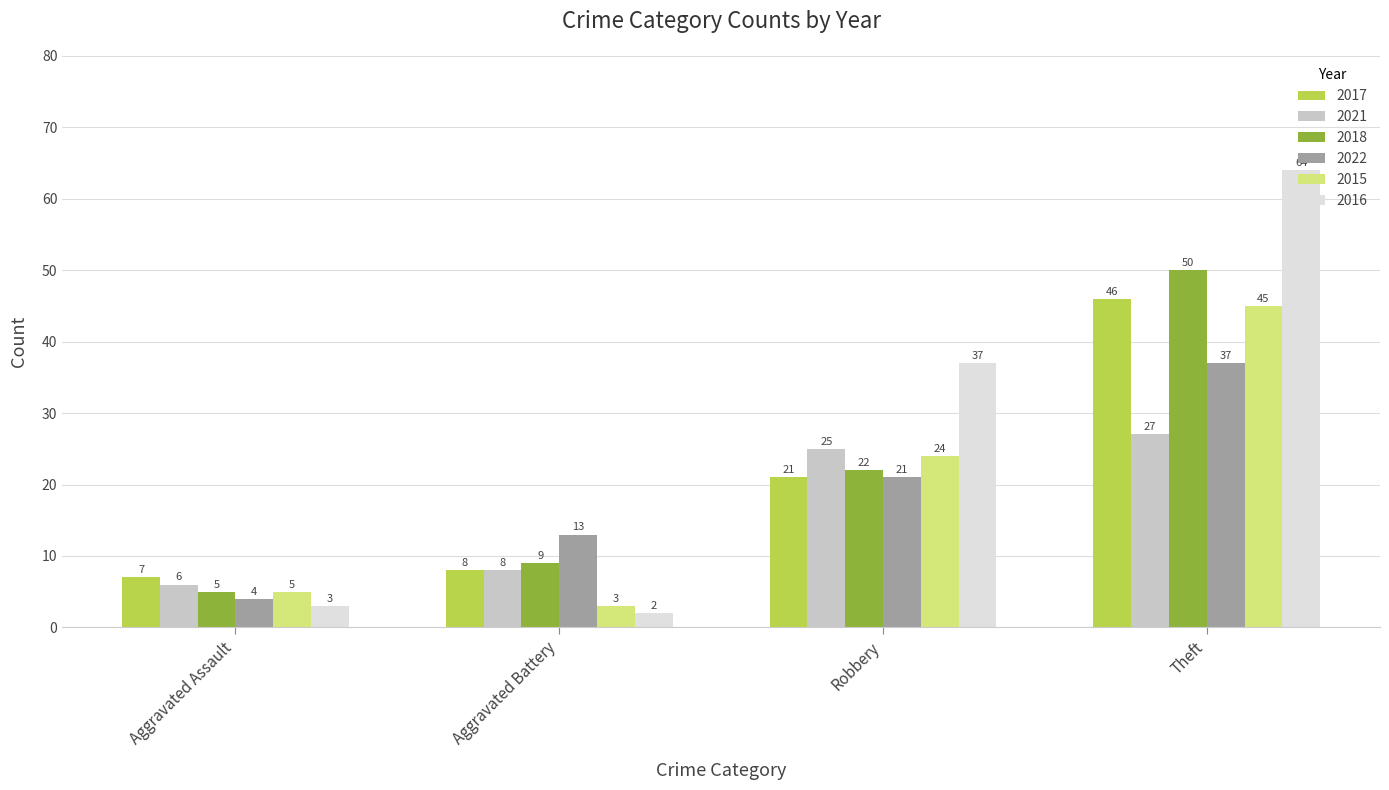

At which label is 2021 closest to 16?

Aggravated Battery